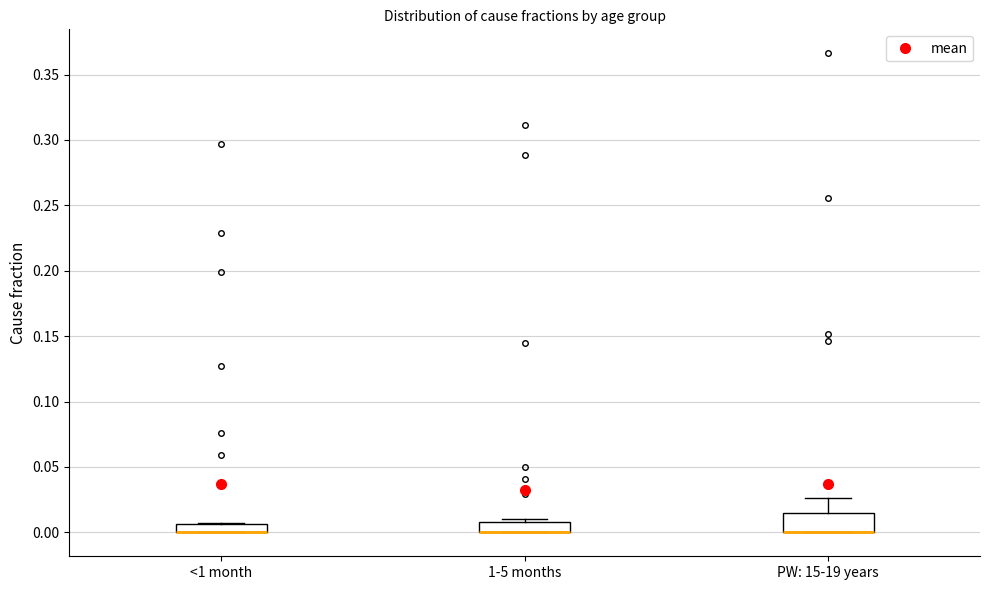

Comparing the boxes themselves (not the whiskers), which one is the tallest?

PW: 15-19 years